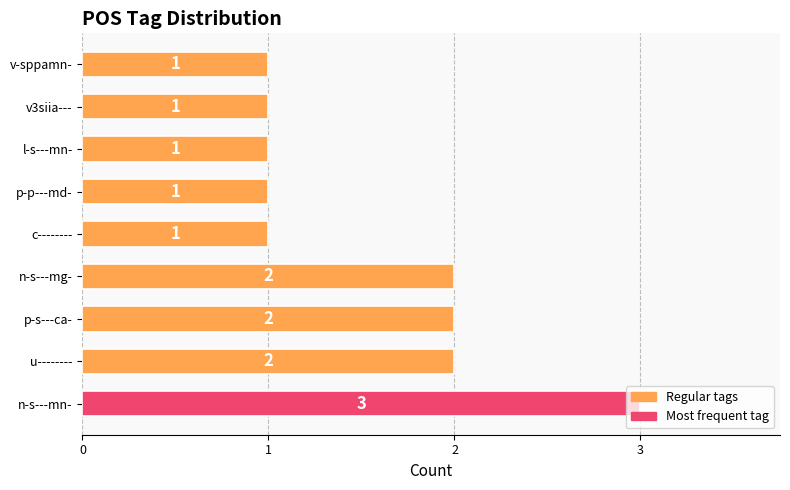

Are the bars grouped side by side (vs. stacked)?

No